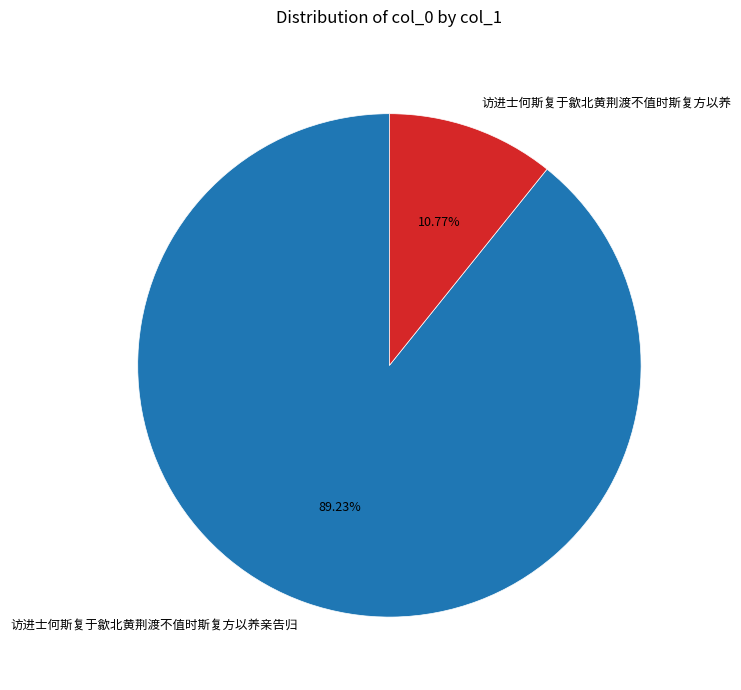

To the nearest percent, what is the difference between the 访进士何斯复于歙北黄荆渡不值时斯复方以养亲告归 and 访进士何斯复于歙北黄荆渡不值时斯复方以养 slice percentages?

78%